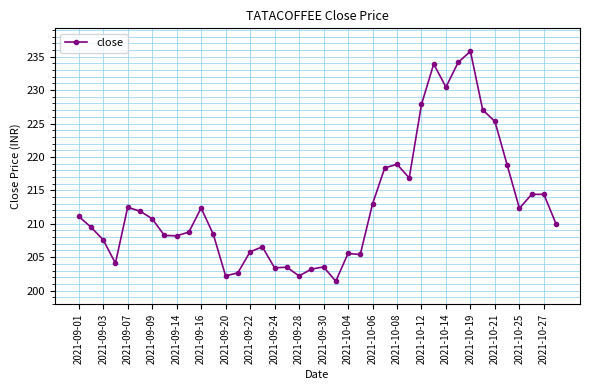

True or false: there are more than 2 points higher than both neighbors.

True